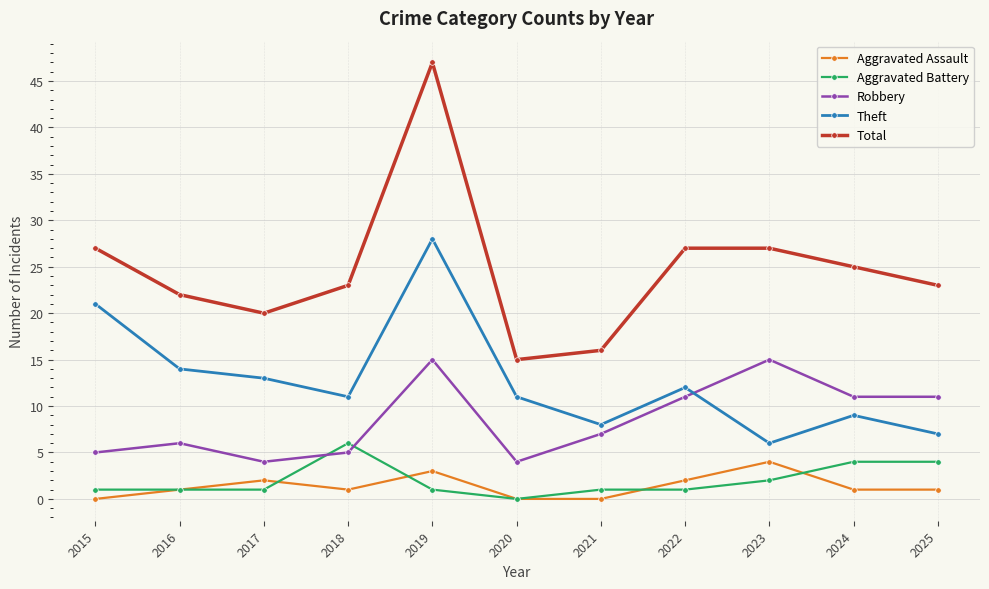

What is the value of the Aggravated Assault point at the 11th from the left?

1